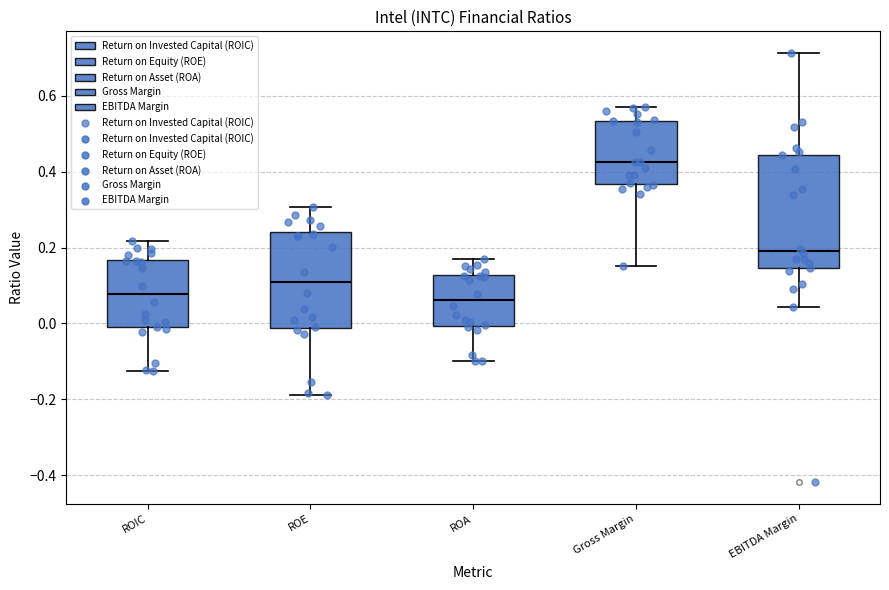

Reading left to right, read every box against the y-axis: the position of its median line, the range the box covers, and the ends of its whiskers. The values are not printed on the chart, so give them approximately, as read against the axis.

ROIC: median 0.08, box 0.00 to 0.16, whiskers -0.12 to 0.22
ROE: median 0.10, box -0.02 to 0.24, whiskers -0.18 to 0.30
ROA: median 0.06, box 0.00 to 0.12, whiskers -0.10 to 0.16
Gross Margin: median 0.42, box 0.36 to 0.54, whiskers 0.16 to 0.58
EBITDA Margin: median 0.20, box 0.14 to 0.44, whiskers 0.04 to 0.72